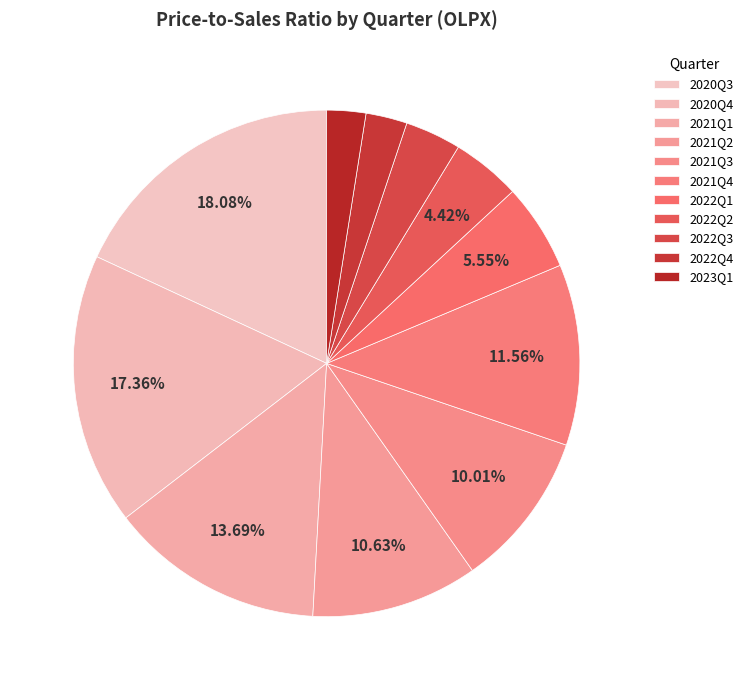

How many segments does this pie chart have?

11